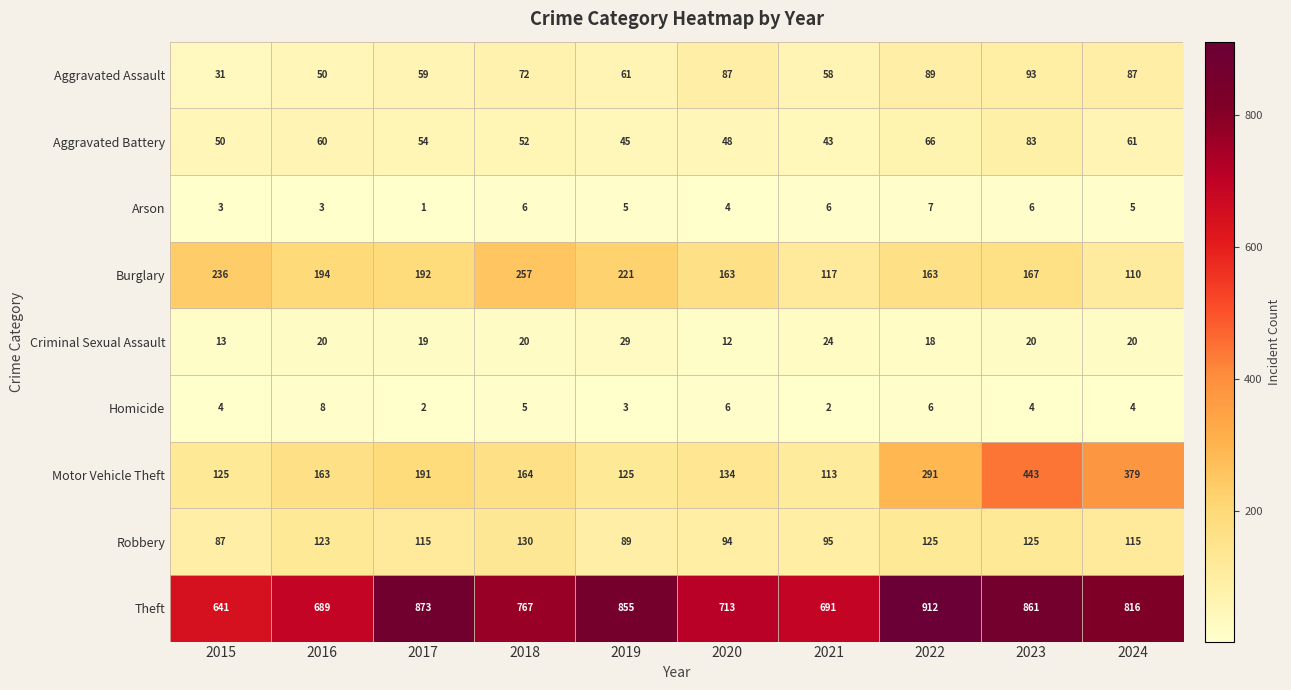

What is the difference between the highest and lowest values at 2017?

872